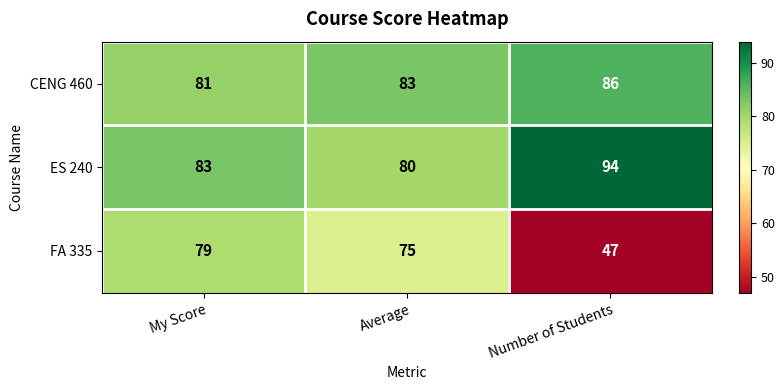

What is the spread (max minus min) of values at My Score?

4